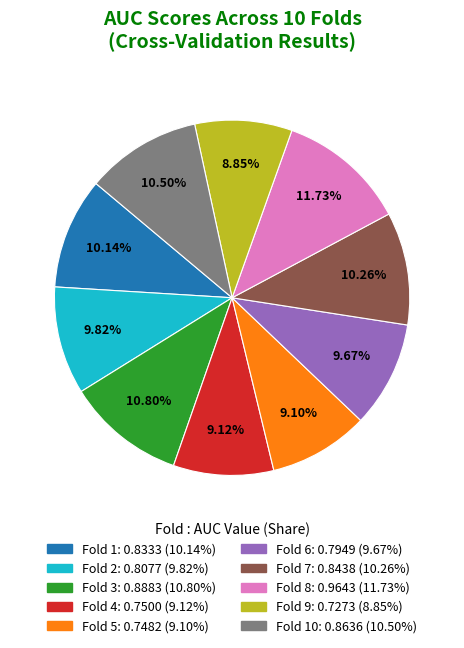

Is there a majority slice in this chart?

No